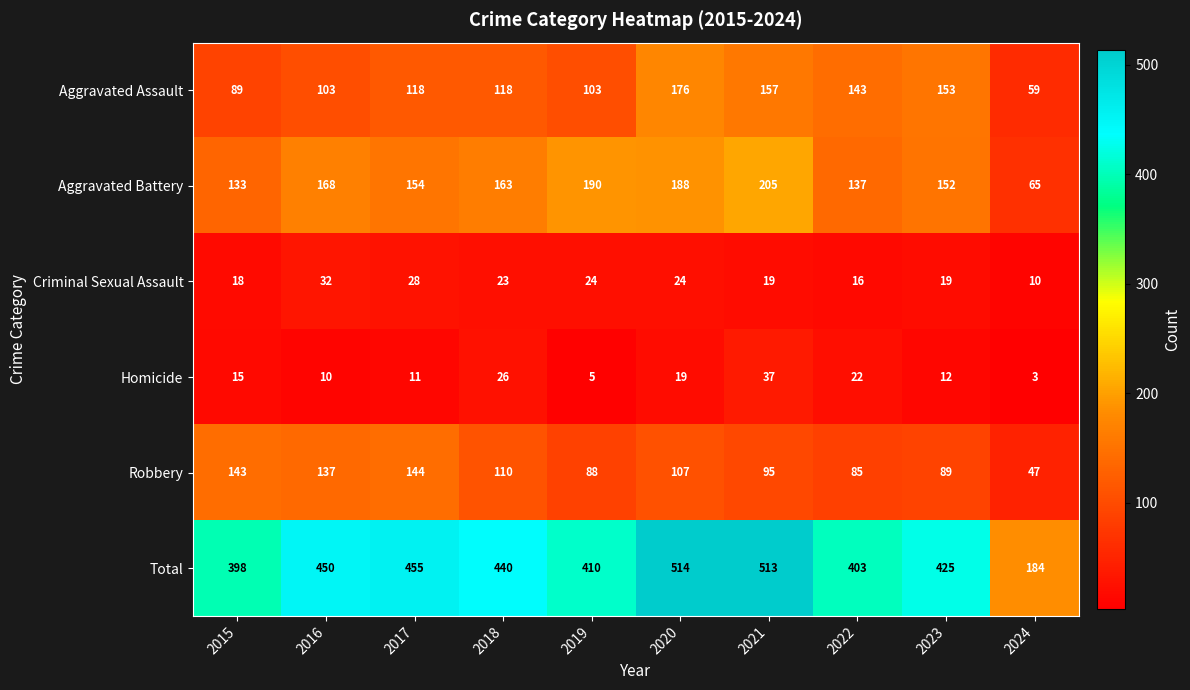

How many series are shown in this chart?

6